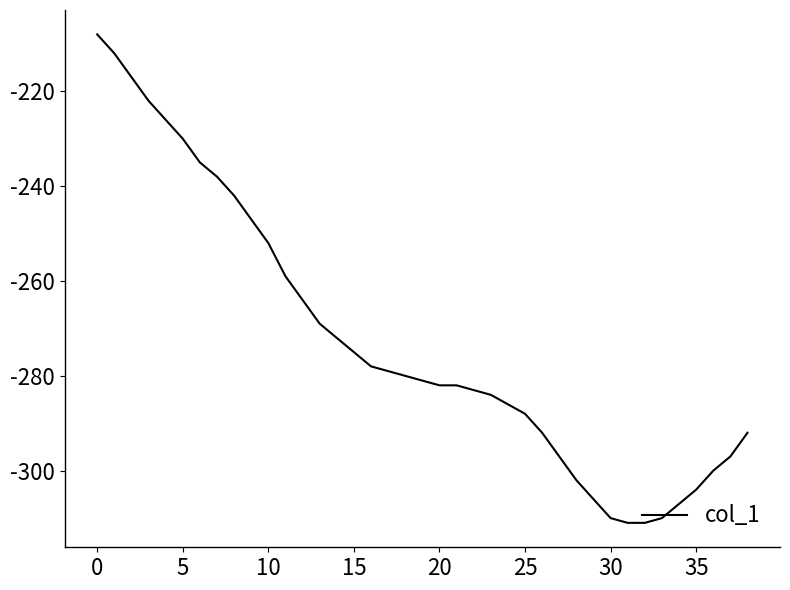

What is the difference between the maximum and minimum values?

103